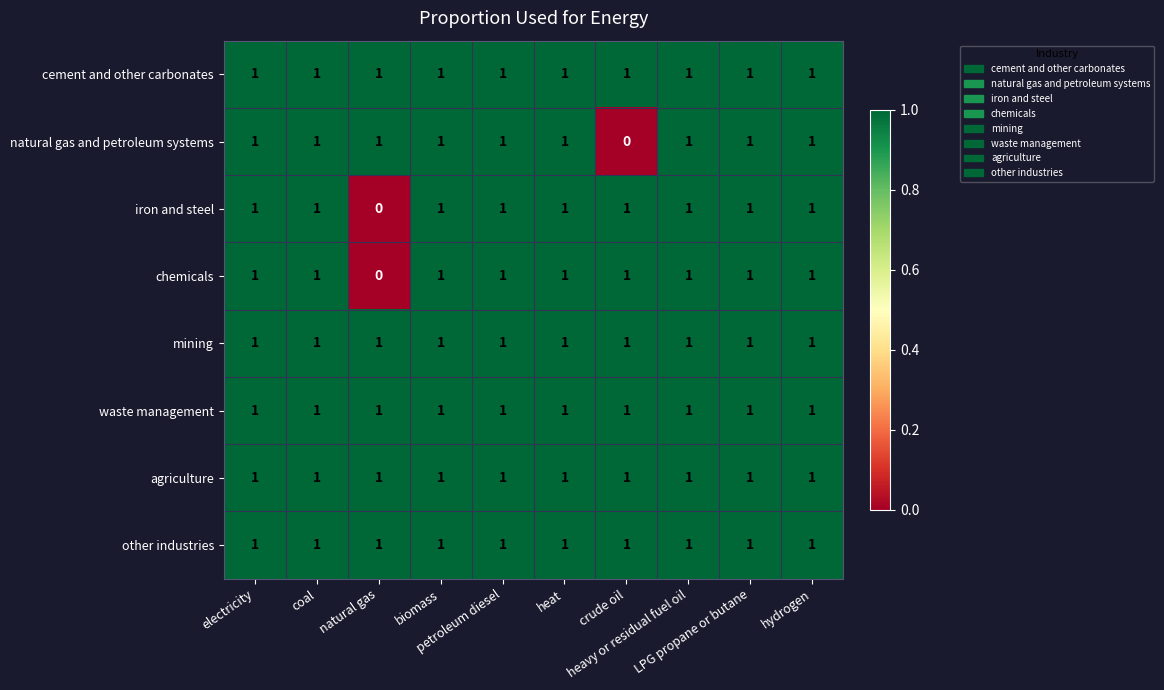

What is the sum of all mining values?

10